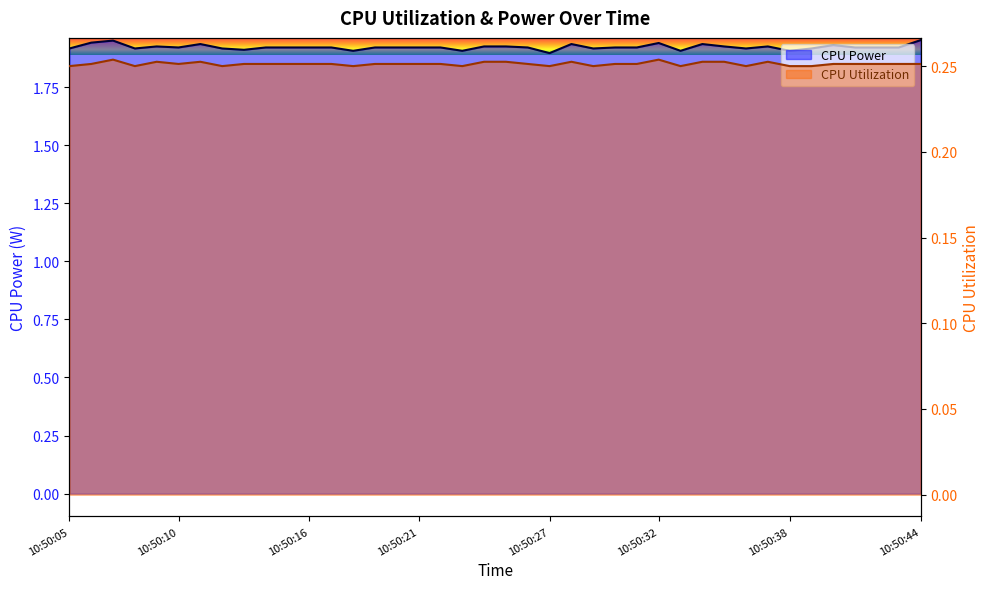

How many interior local valleys does the CPU Power series have?

10